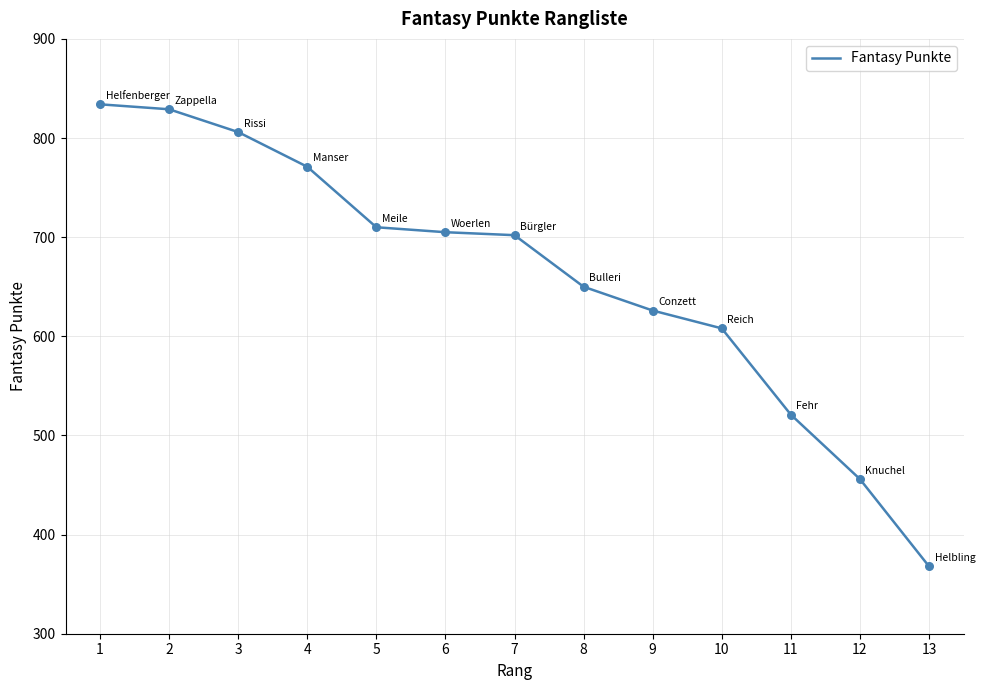

What is the change in value from 1 to 9?

-208